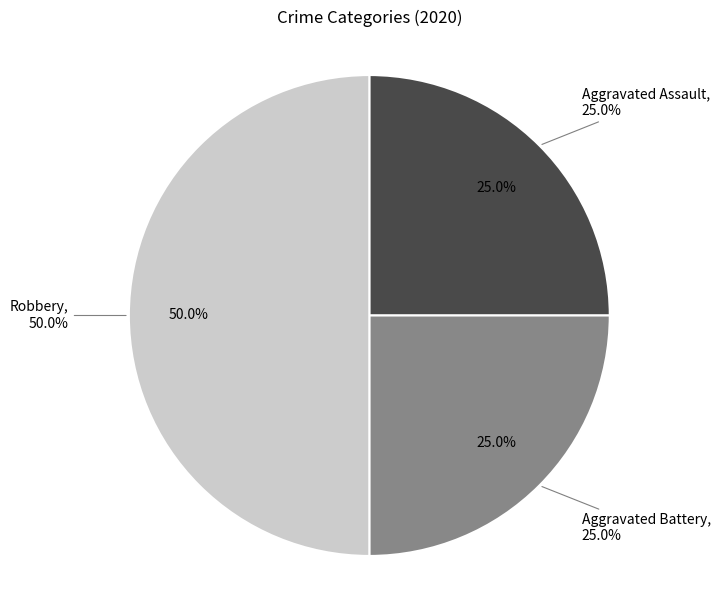

Do Robbery and Aggravated Assault together represent more than half of the pie?

Yes